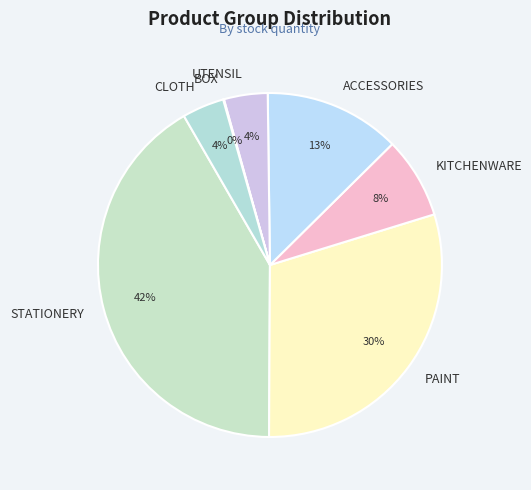

Which slice is the largest?

STATIONERY